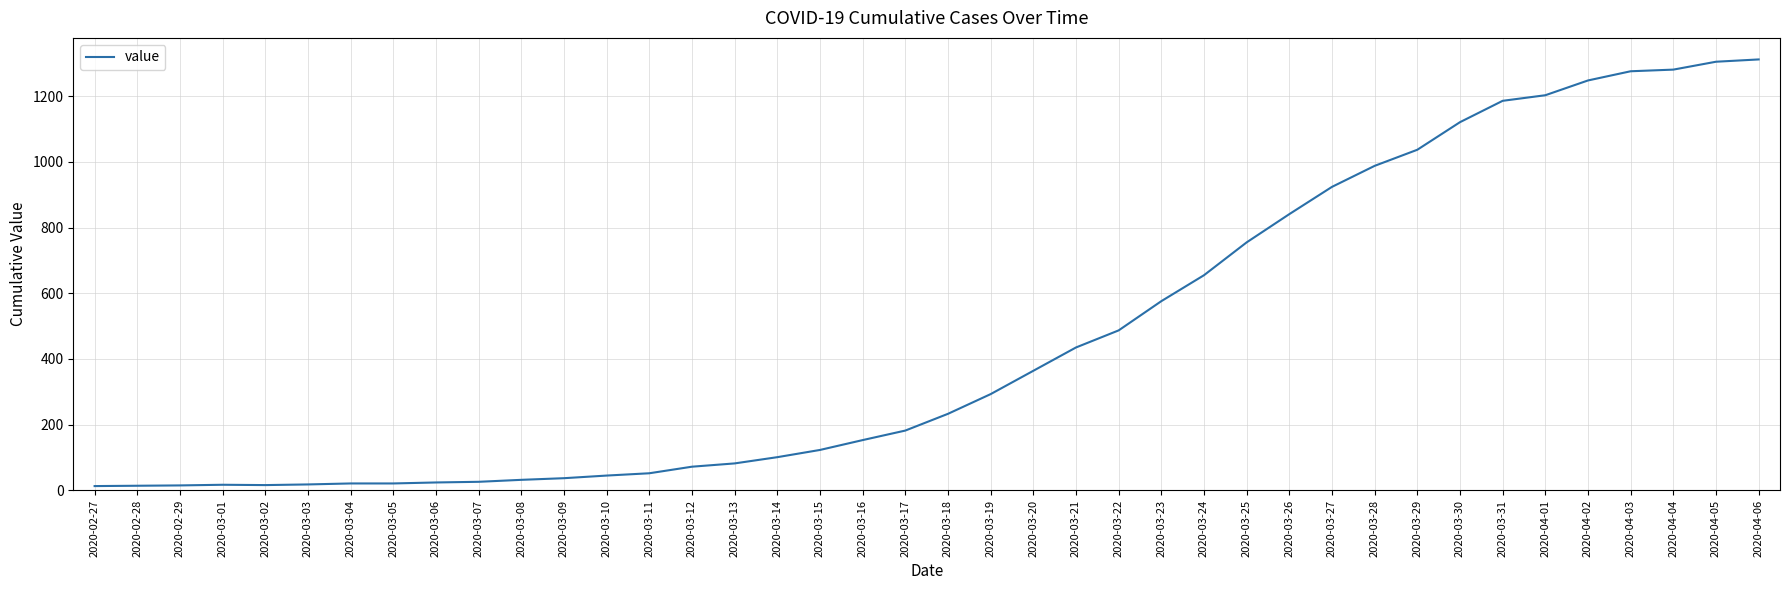

What position from the left is 2020-03-31?

34